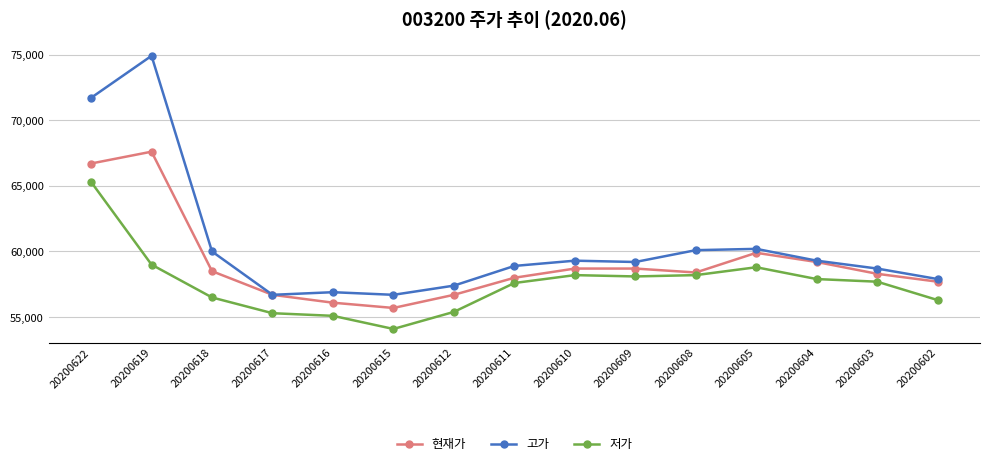

What is the difference between the maximum and minimum values in the 현재가 series?

11900